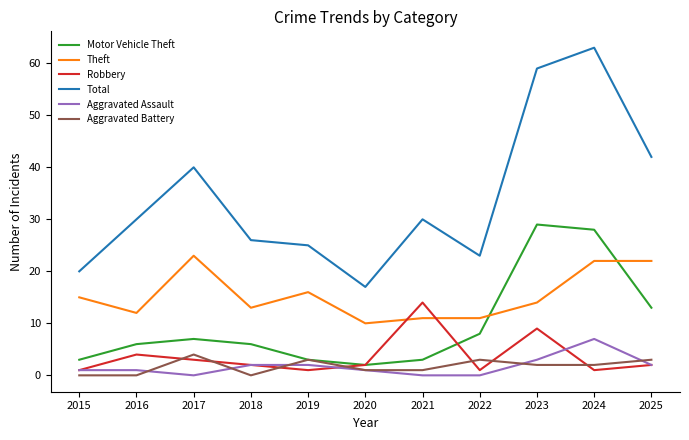

At which label does Aggravated Battery reach its peak?

2017